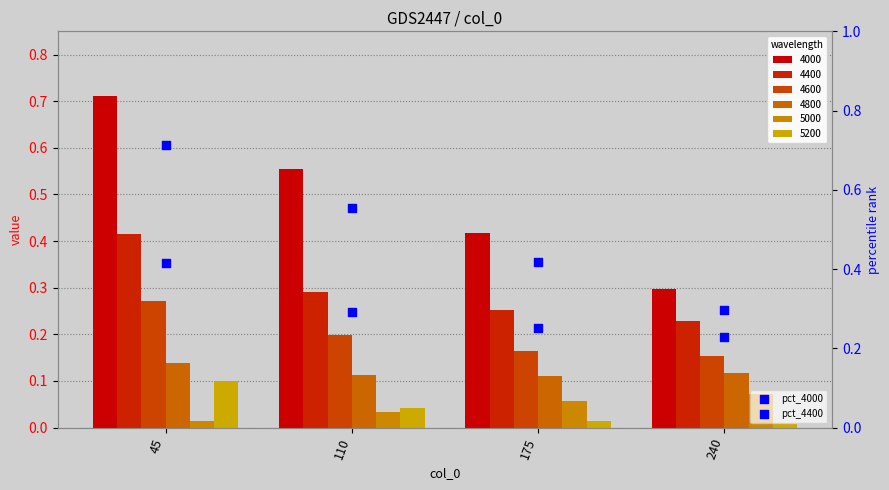

At which category is the sum across all series the highest?

45